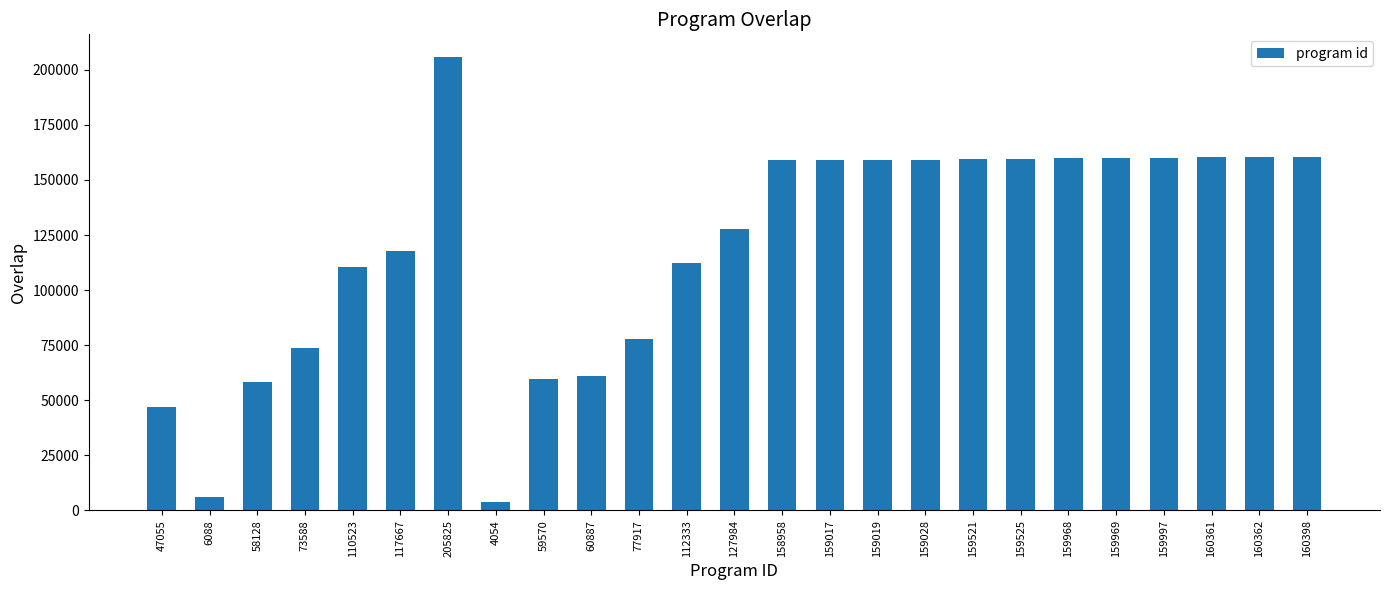

What is the average value?

119110